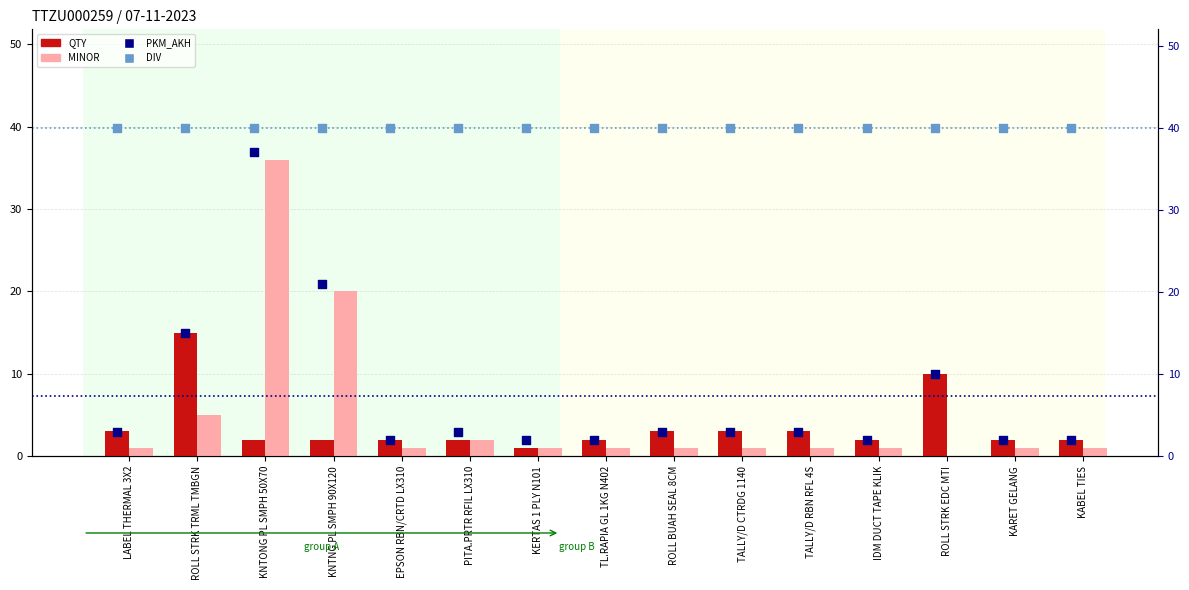

Which series reaches the maximum Y coordinate?

DIV